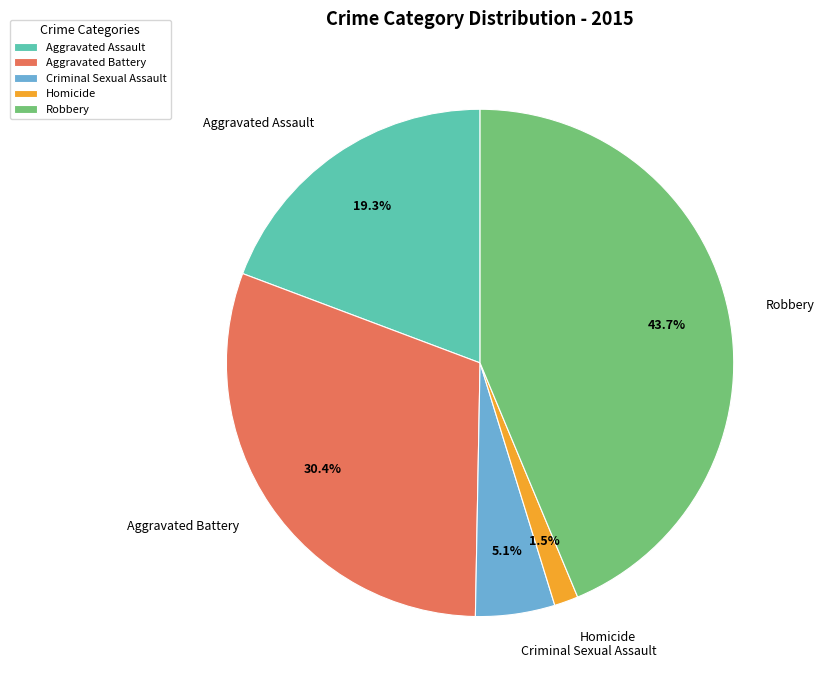

Does any single category account for the majority?

No